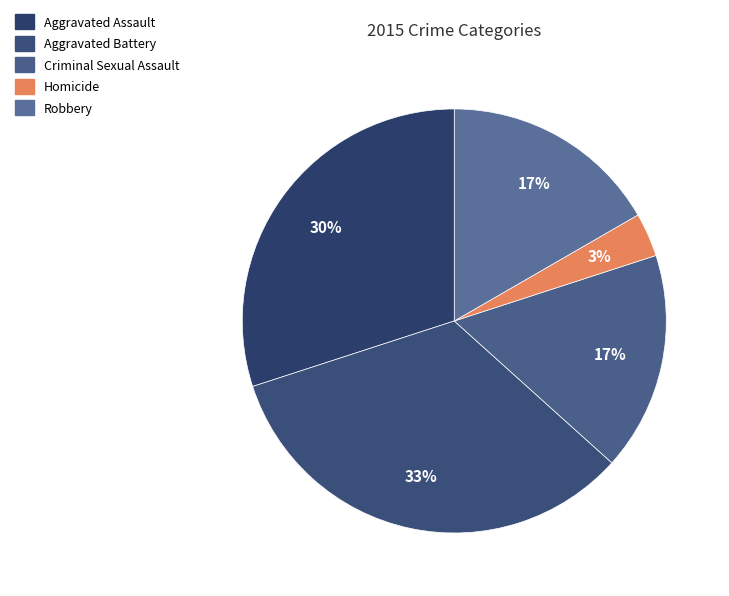

How many segments does this pie chart have?

5